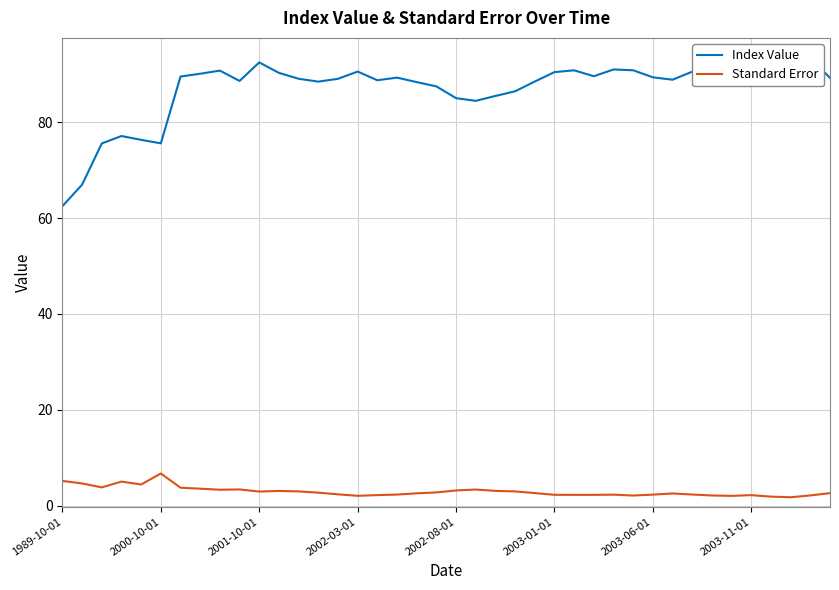

What is the maximum value for Standard Error?

6.7